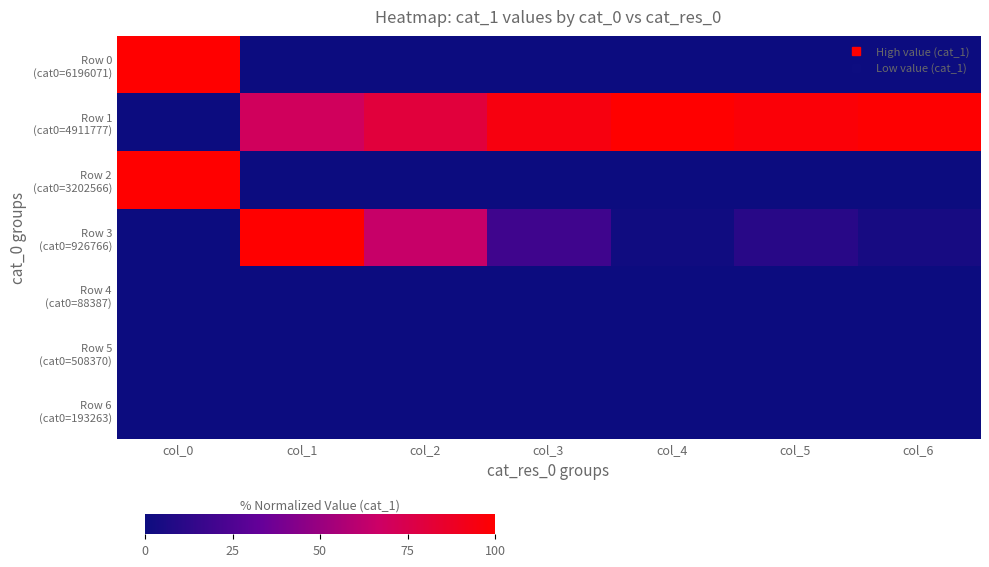

Between col_5 and col_0, which is larger?

col_0